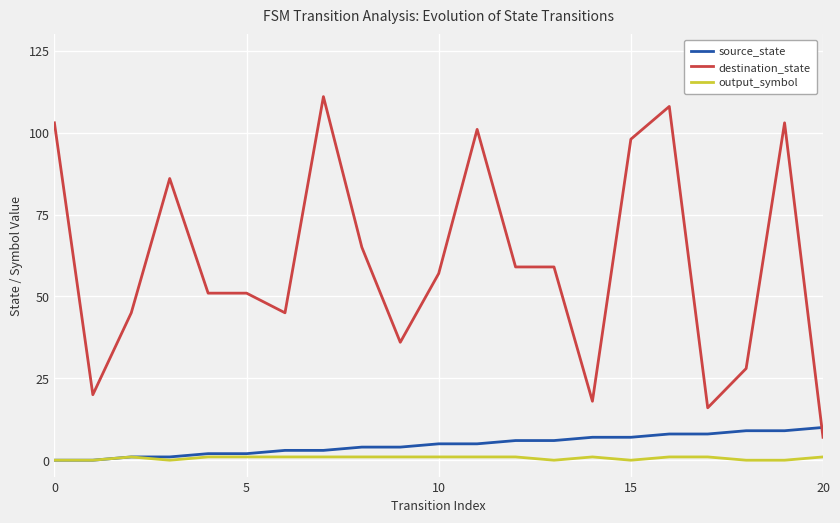

True or false: output_symbol and destination_state cross at least once.

False